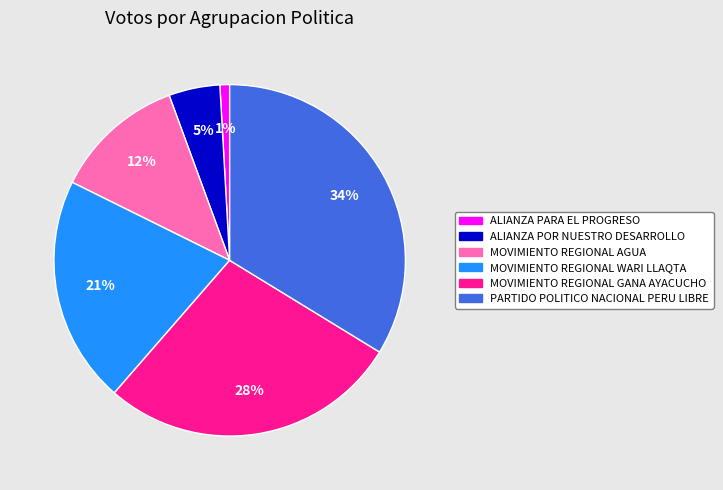

The PARTIDO POLITICO NACIONAL PERU LIBRE slice represents 34% of the pie. True or false?

True